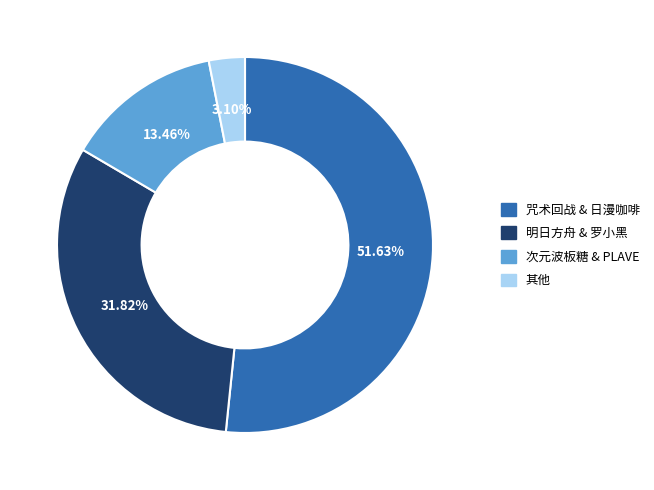

Is there a majority slice in this chart?

Yes